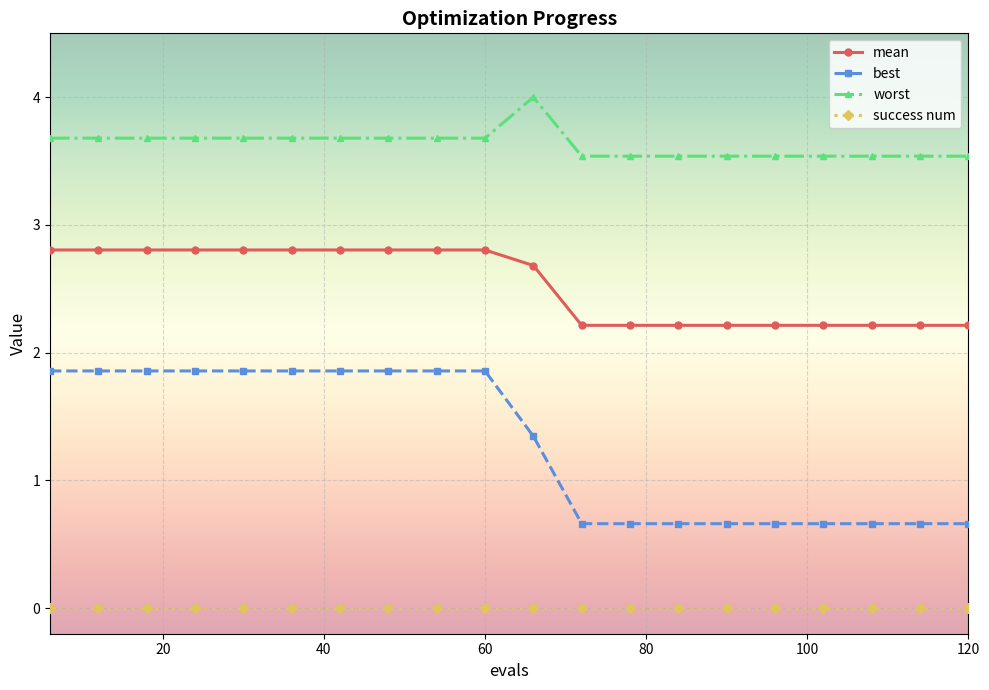

What is the sum of all mean values?

50.7